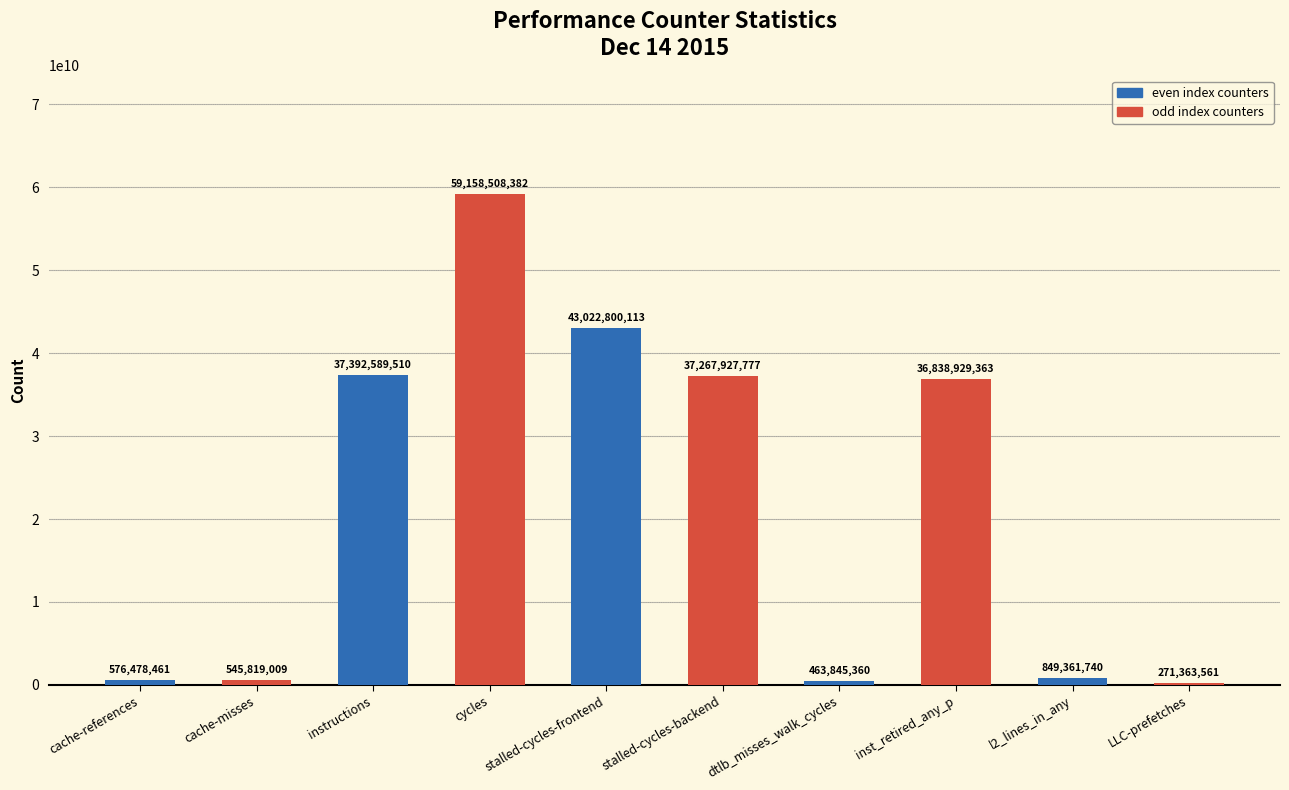

Is it true that the value at inst_retired_any_p is 66035565628?

False